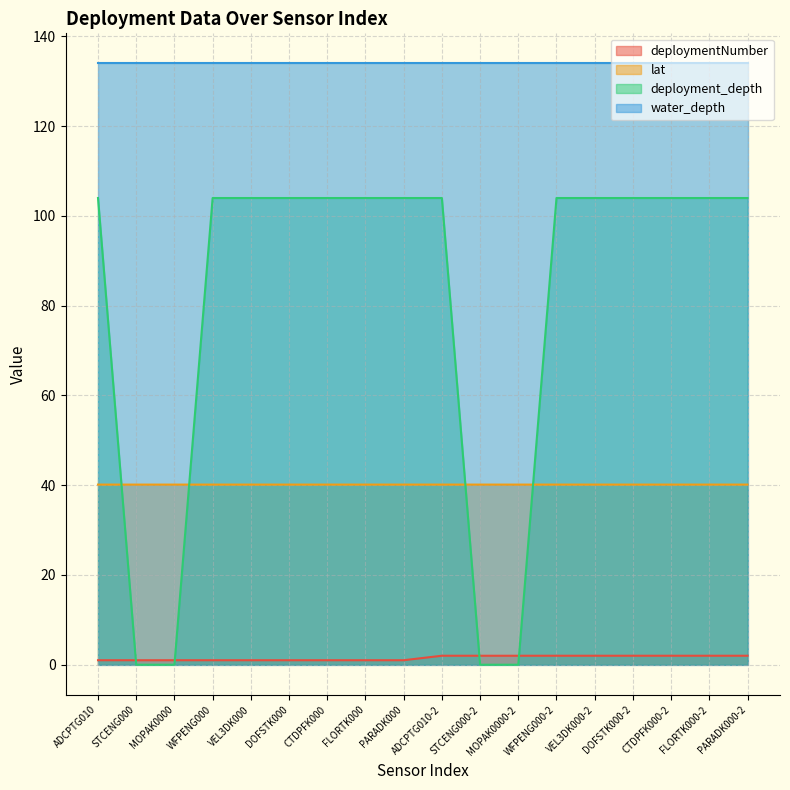

True or false: deployment_depth has more than 2 points higher than both neighbors.

False